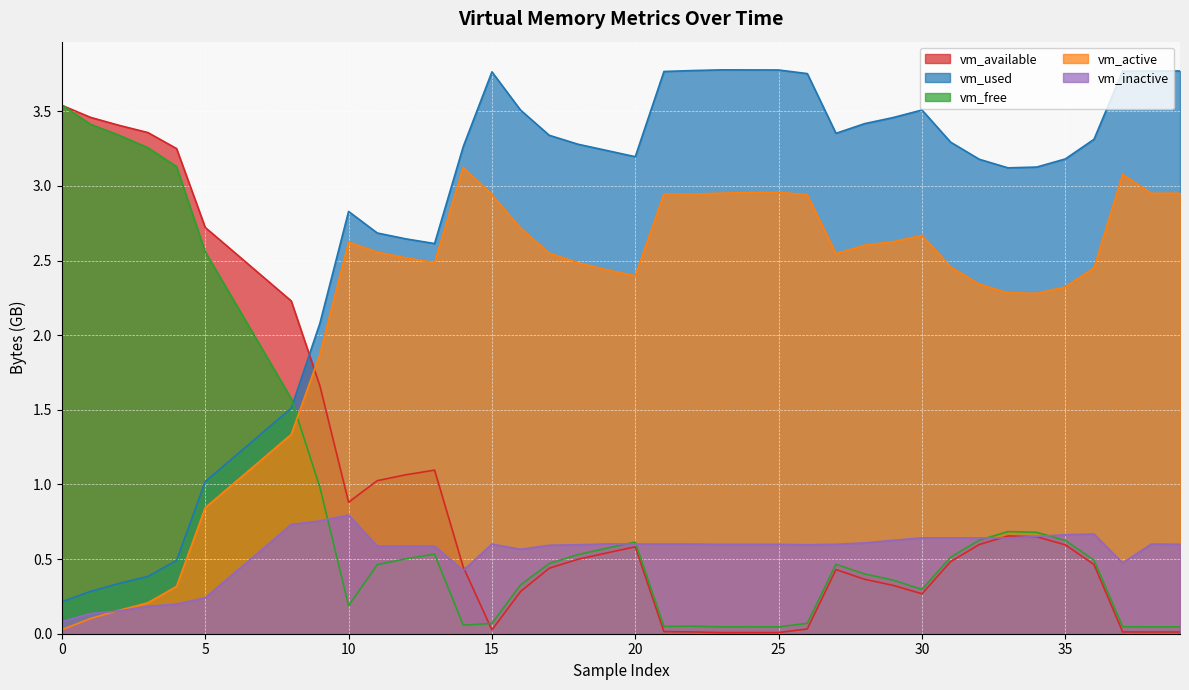

What is the greatest value displayed?

3.8